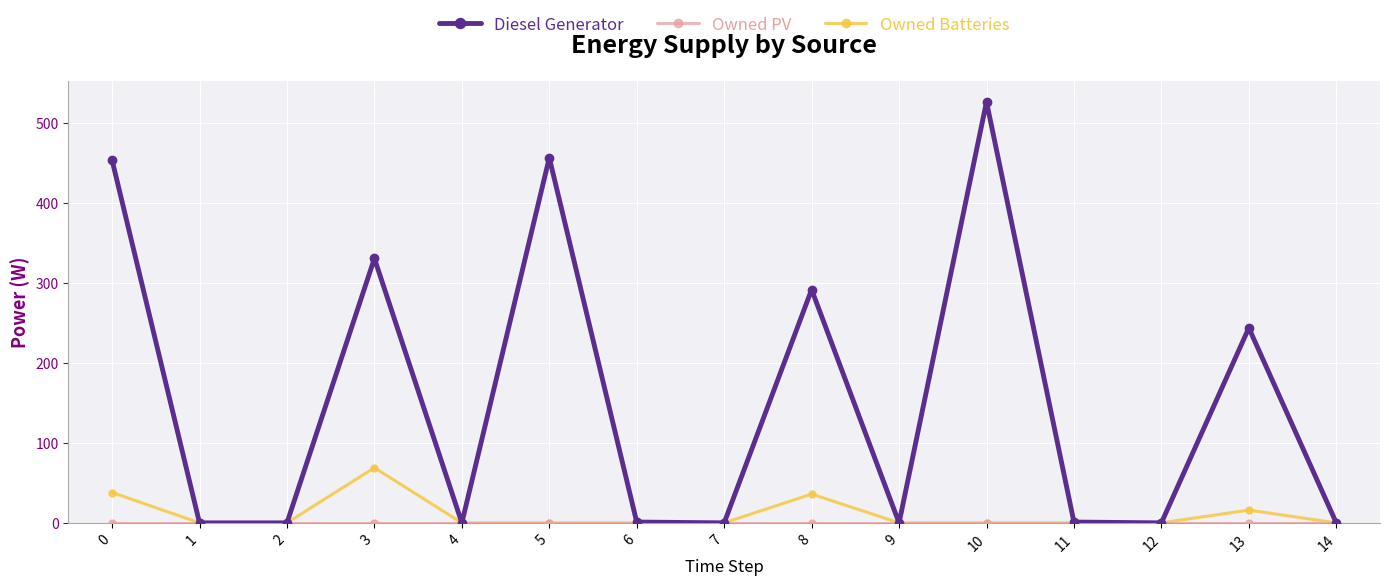

Is it true that Diesel Generator equals 216 at 5?

False